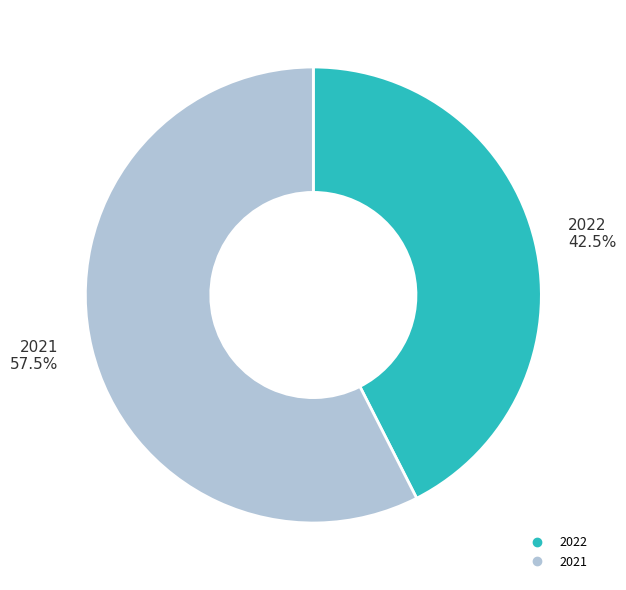

Rank the categories by value from highest to lowest.

2021, 2022